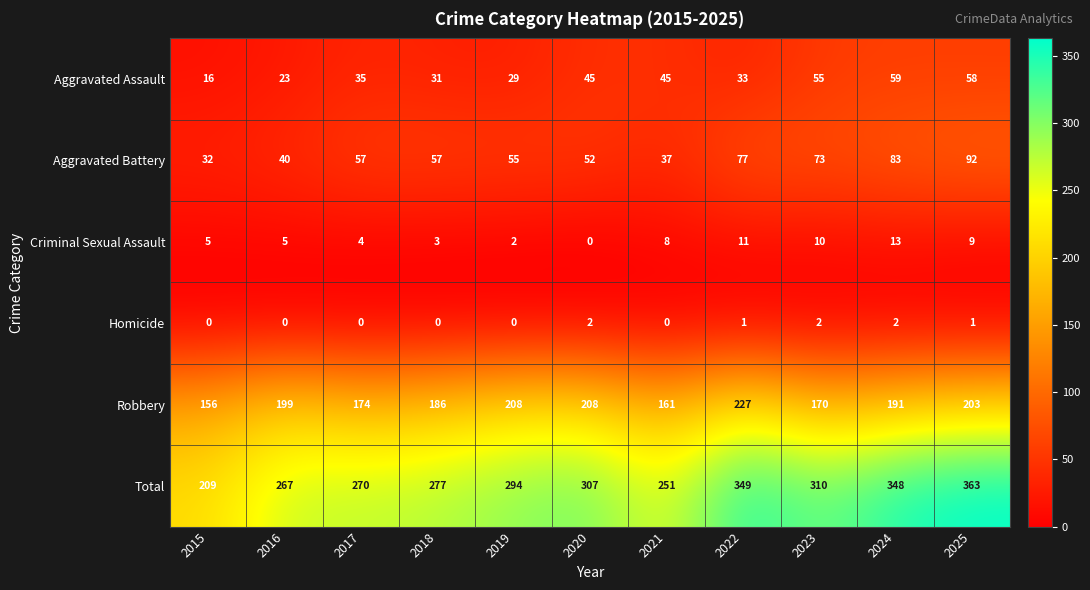

Which series changed the most between 2016 and 2017?

Robbery